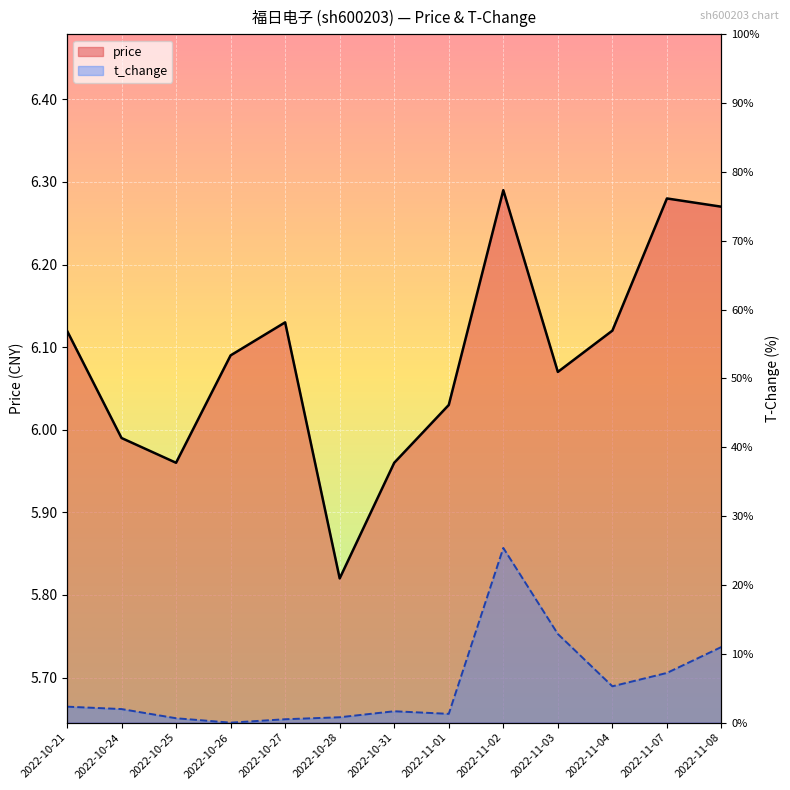

True or false: t_change and price intersect in this chart.

False